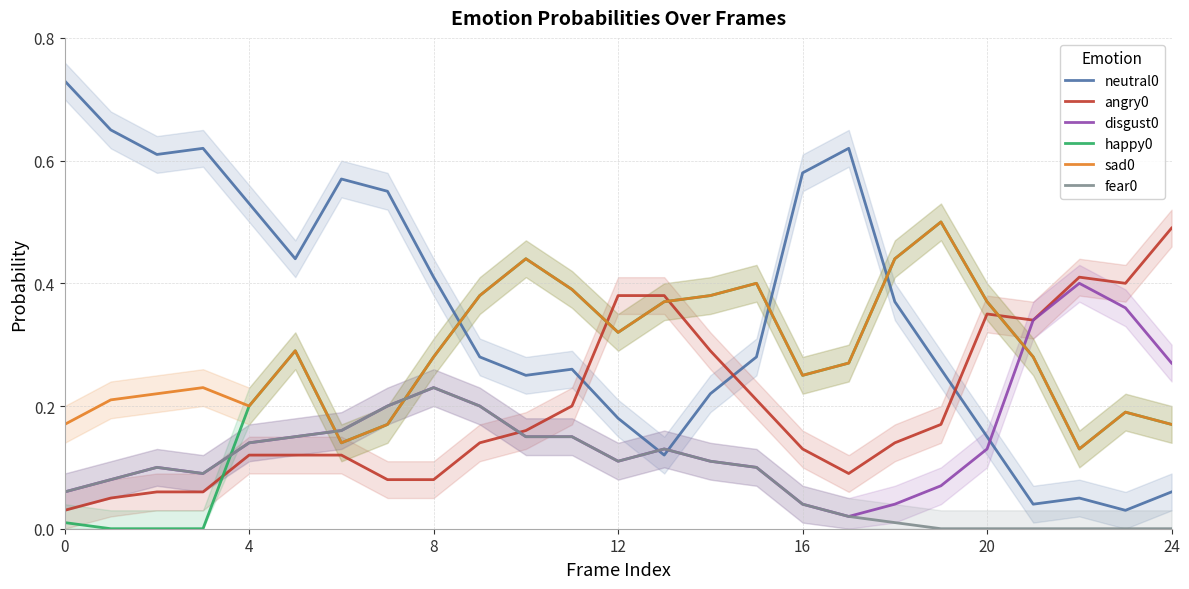

Is the value of happy0 at 0 greater than the value of neutral0 at 24?

No